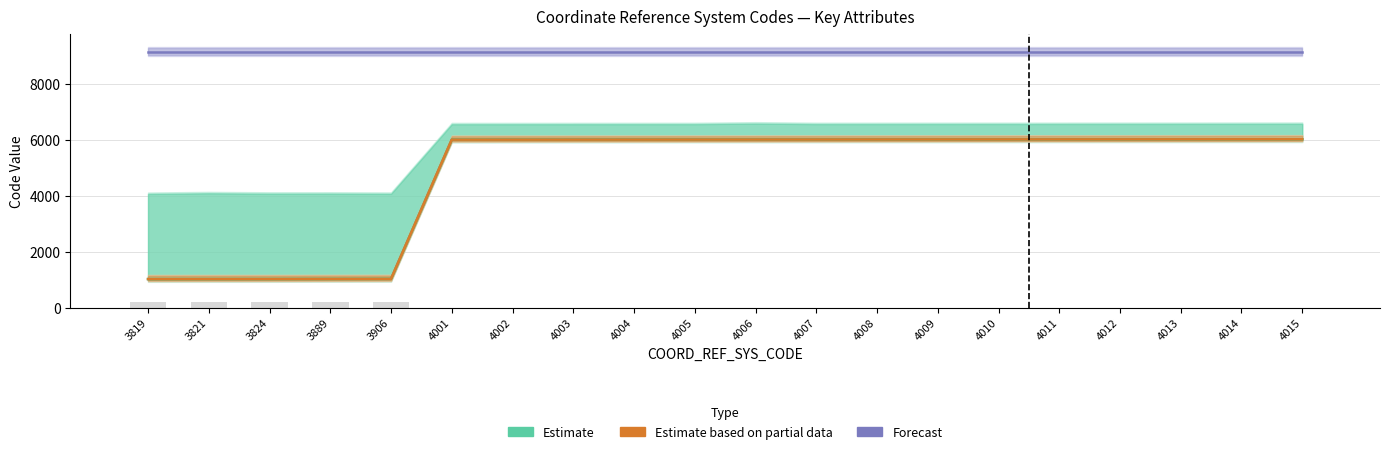

Reading right to left, extract all data points from this chart.

Estimate: 4015=6015	4014=6014	4013=6013	4012=6012	4011=6011	4010=6010	4009=6009	4008=6008	4007=6007	4006=6006	4005=6005	4004=6004	4003=6003	4002=6002	4001=6001	3906=1031	3889=1029	3824=1026	3821=1025	3819=1024
Estimate based on partial data: 4015=6015	4014=6014	4013=6013	4012=6012	4011=6011	4010=6010	4009=6009	4008=6008	4007=6007	4006=6006	4005=6005	4004=6004	4003=6003	4002=6002	4001=6001	3906=1031	3889=1029	3824=1026	3821=1025	3819=1024
Forecast: 4015=9122	4014=9122	4013=9122	4012=9122	4011=9122	4010=9122	4009=9122	4008=9122	4007=9122	4006=9122	4005=9122	4004=9122	4003=9122	4002=9122	4001=9122	3906=9122	3889=9122	3824=9122	3821=9122	3819=9122